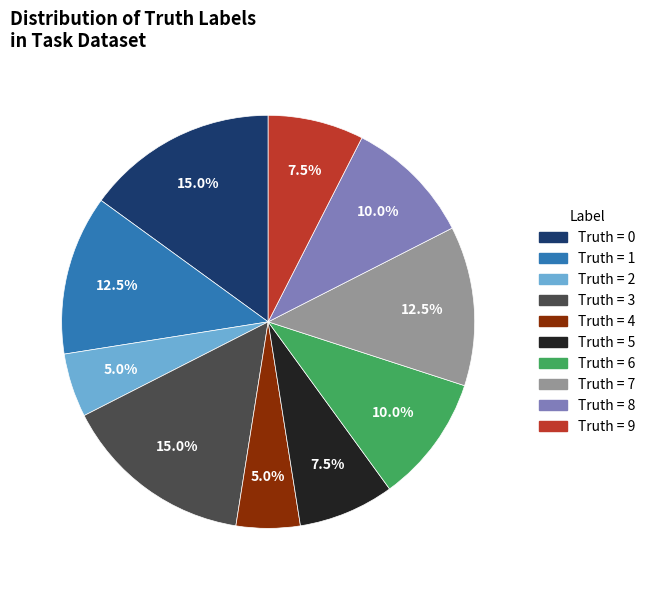

What portion of the pie excludes Truth = 4?

95.0%